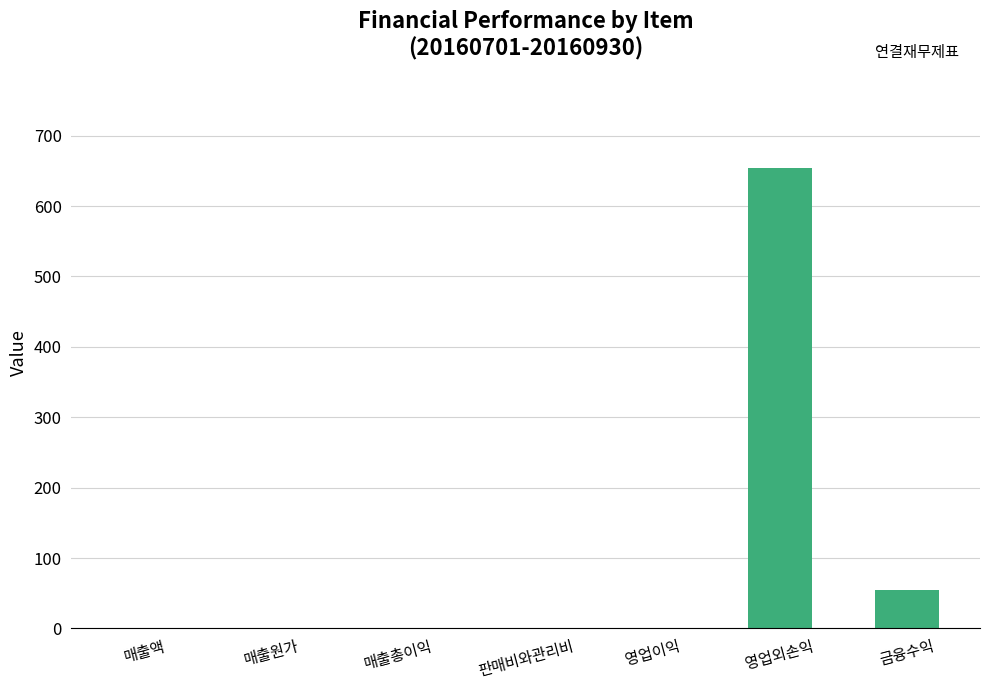

What is the greatest value displayed?

654